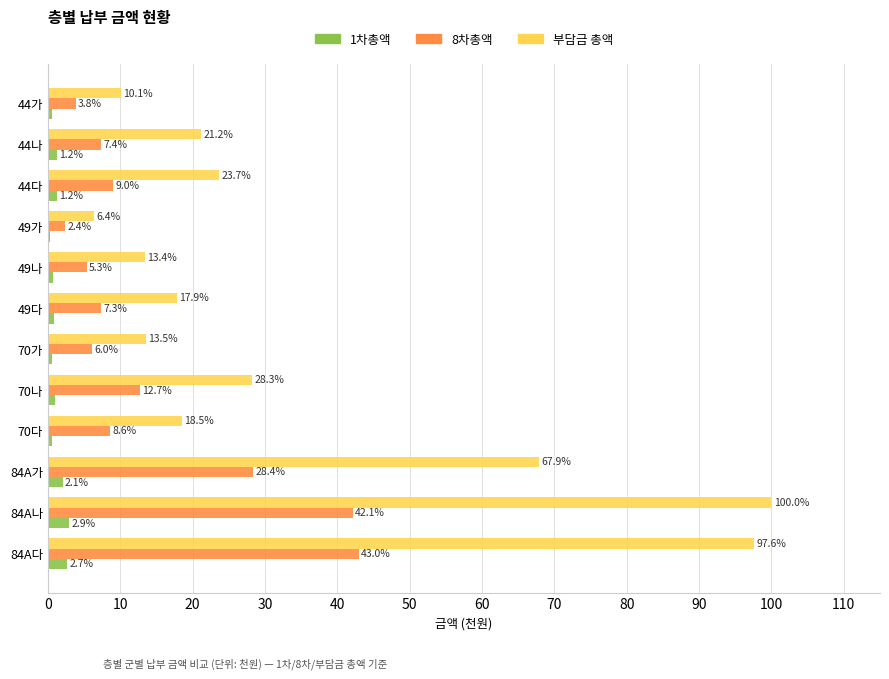

What is the maximum value shown in the chart?

100.0